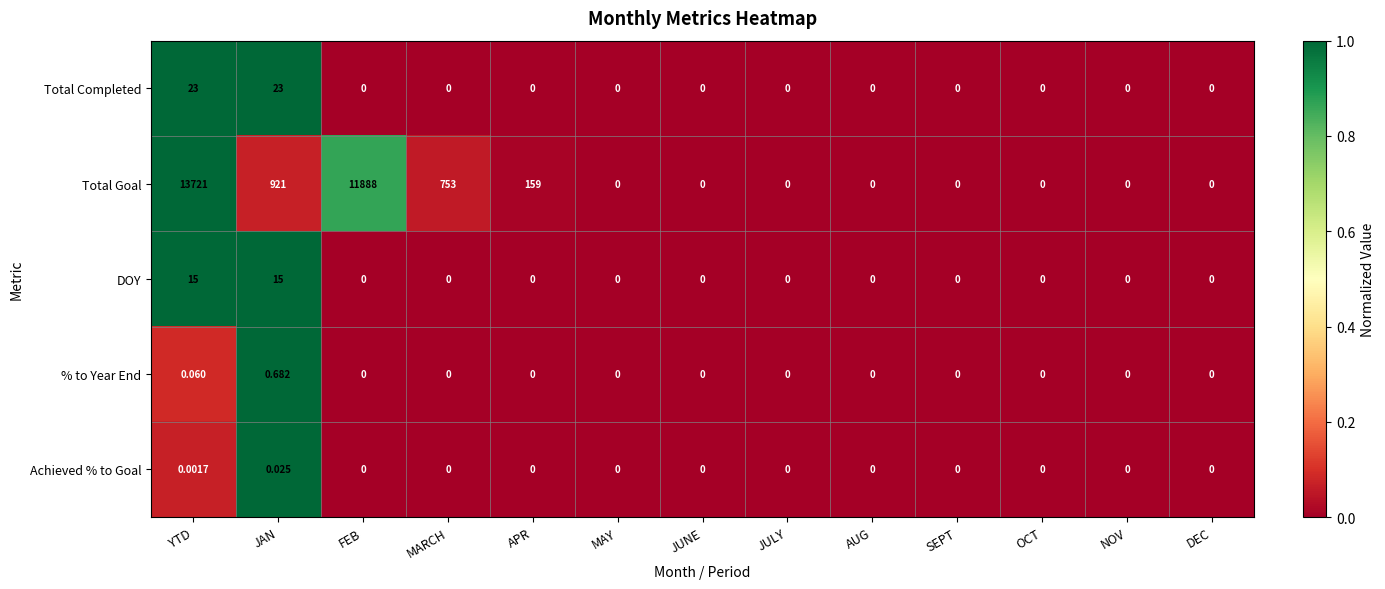

Which series has the widest spread of values?

Total Goal